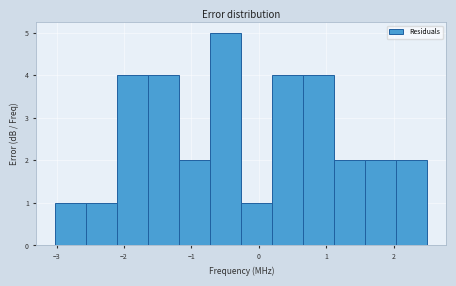

Over which range of the x-axis is the bar tallest?

-0.7 to -0.3